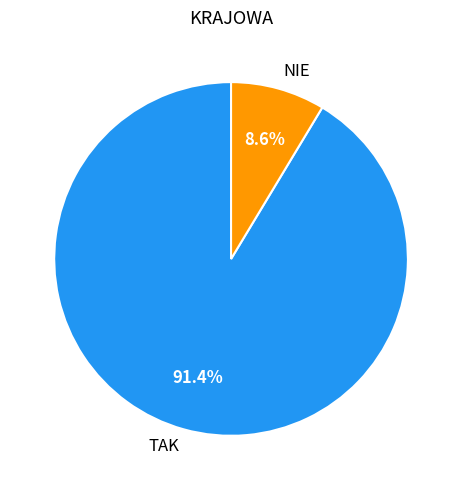

What is the smallest slice in the pie chart?

NIE